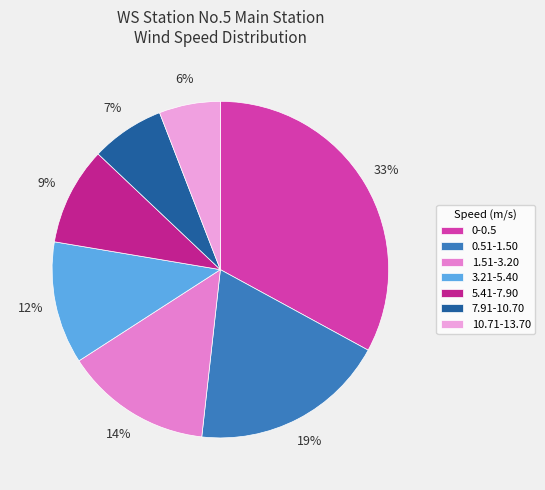

To the nearest percent, what is the average slice percentage?

14%